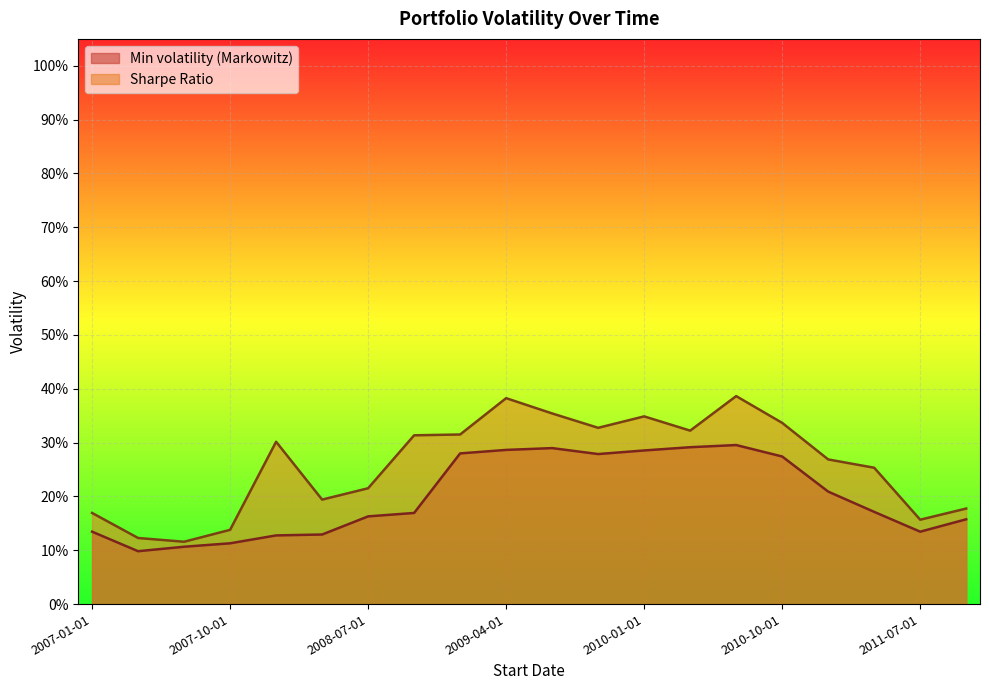

What is the label of the 10th point from the left?

2009-04-01